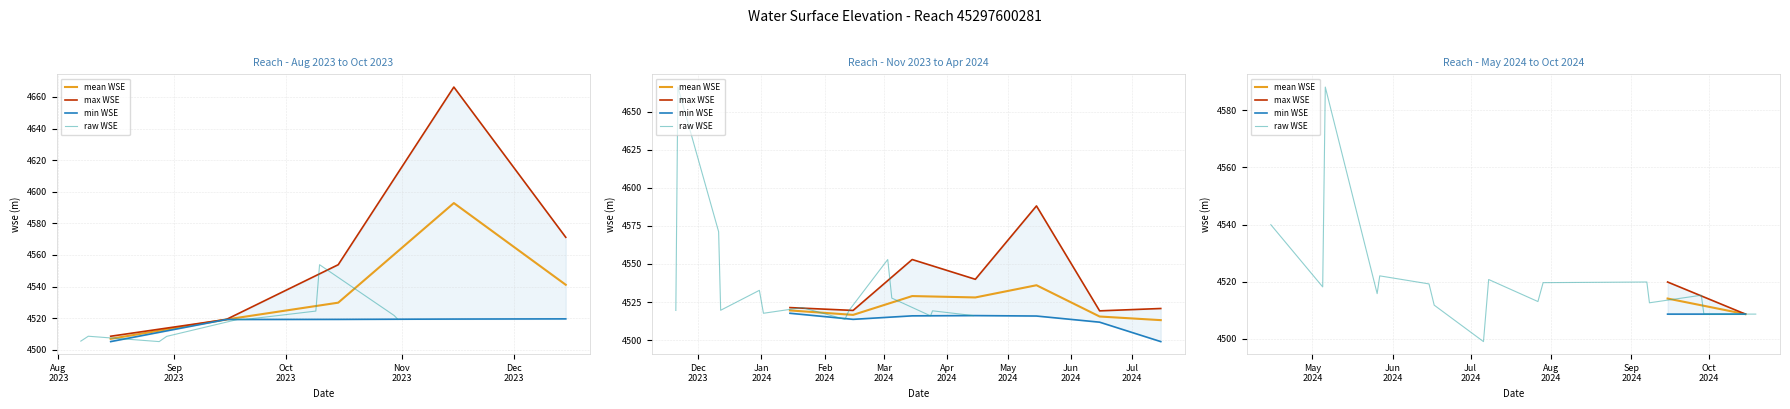

Reading left to right, transcribe all the data shown in this chart.

4505.5	4508.6	4505.2	4508.5	4519.2	4519.2	4524.5	4553.8	4521.7	4519.3	4519.5	4666.2	4571.2	4519.6	4532.7	4517.6	4521.3	4513.6	4519.5	4552.9	4527.6	4515.9	4519.2	4516.1	4539.9	4518.1	4588.1	4515.8	4522.0	4519.2	4511.8	4499.0	4520.7	4513.0	4519.6	4519.9	4512.6	4515.2	4508.6	4508.6